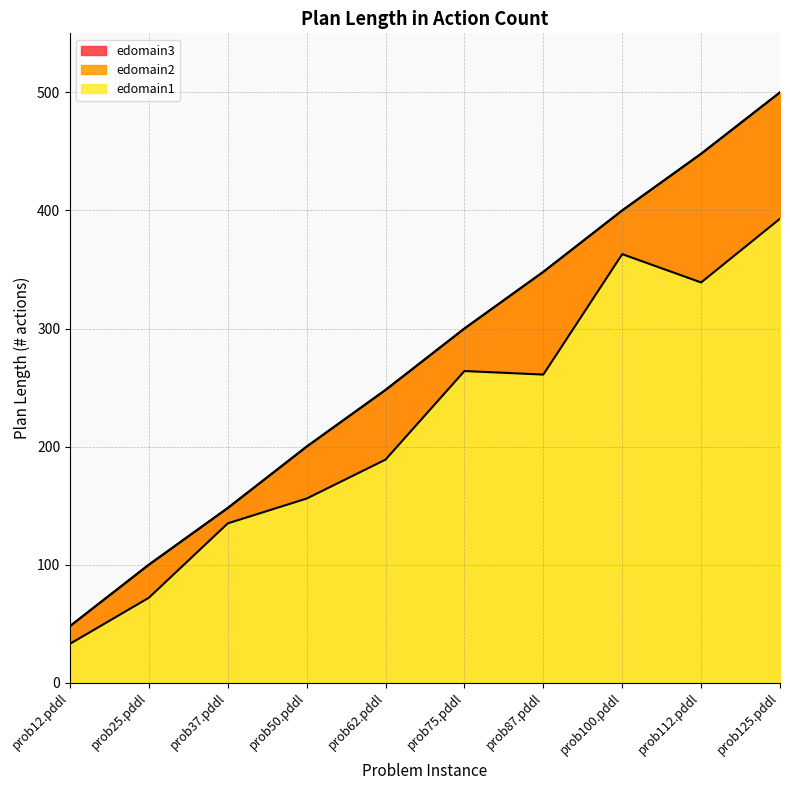

Reading left to right, list all the values displayed in this chart.

edomain1: 33	72	135	156	189	264	261	363	339	393
edomain2: 48	100	148	200	248	300	348	400	448	500
edomain3: 48	100	148	200	248	300	348	400	448	500